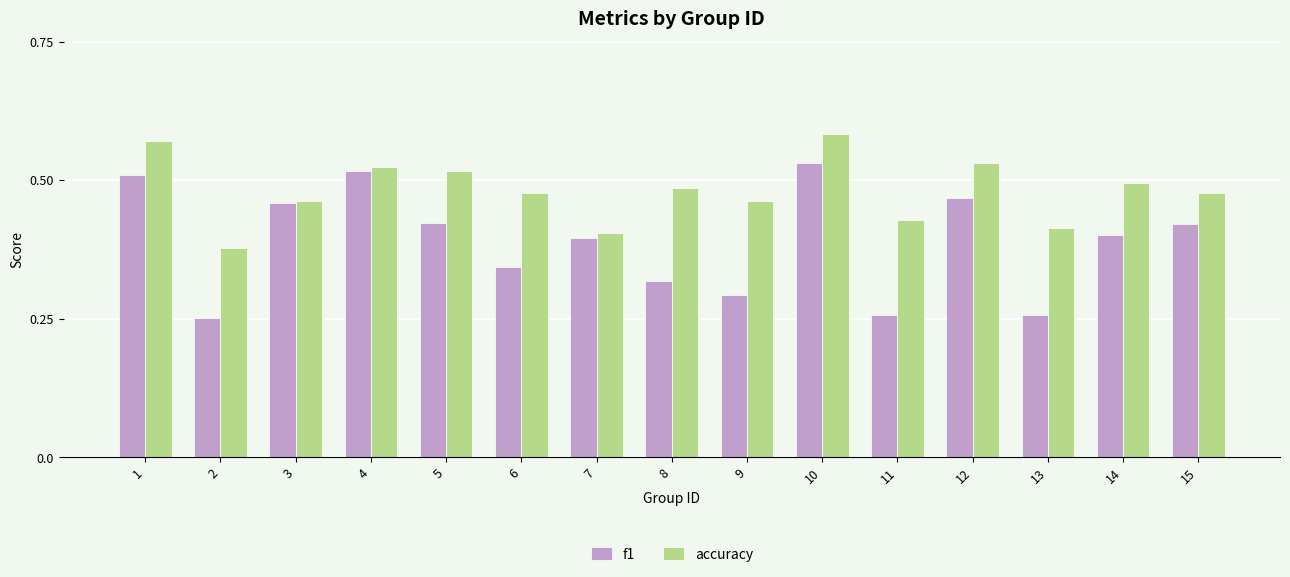

Which series changed the most between 10 and 11?

f1